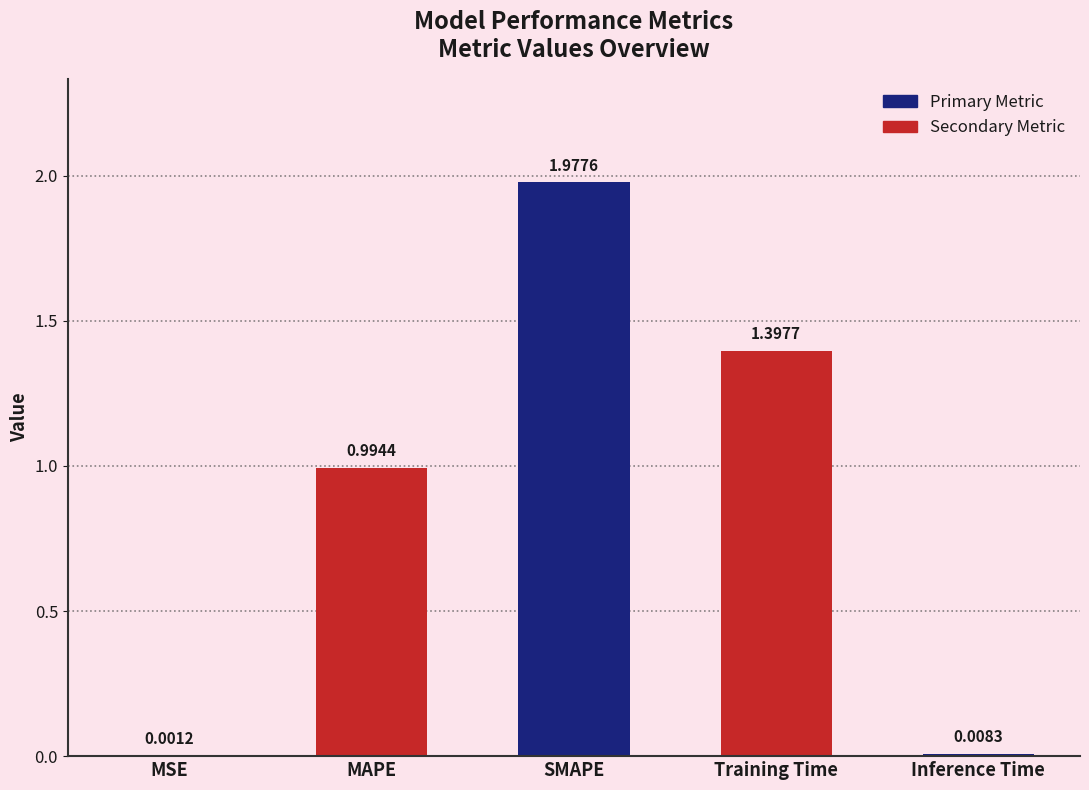

What is the sum of the values at MAPE and Training Time?

2.4